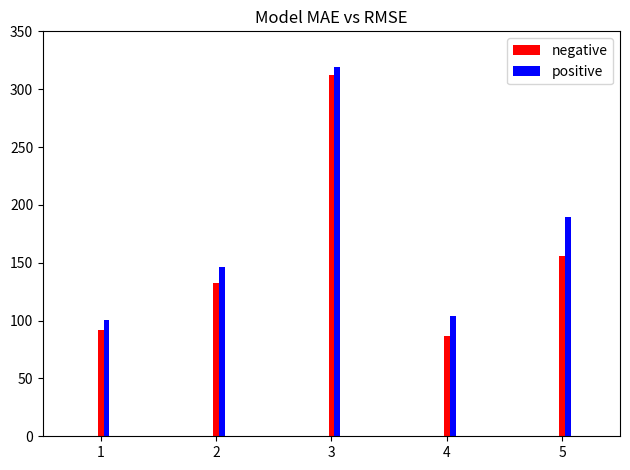

How many data points in positive are less than 146?

2